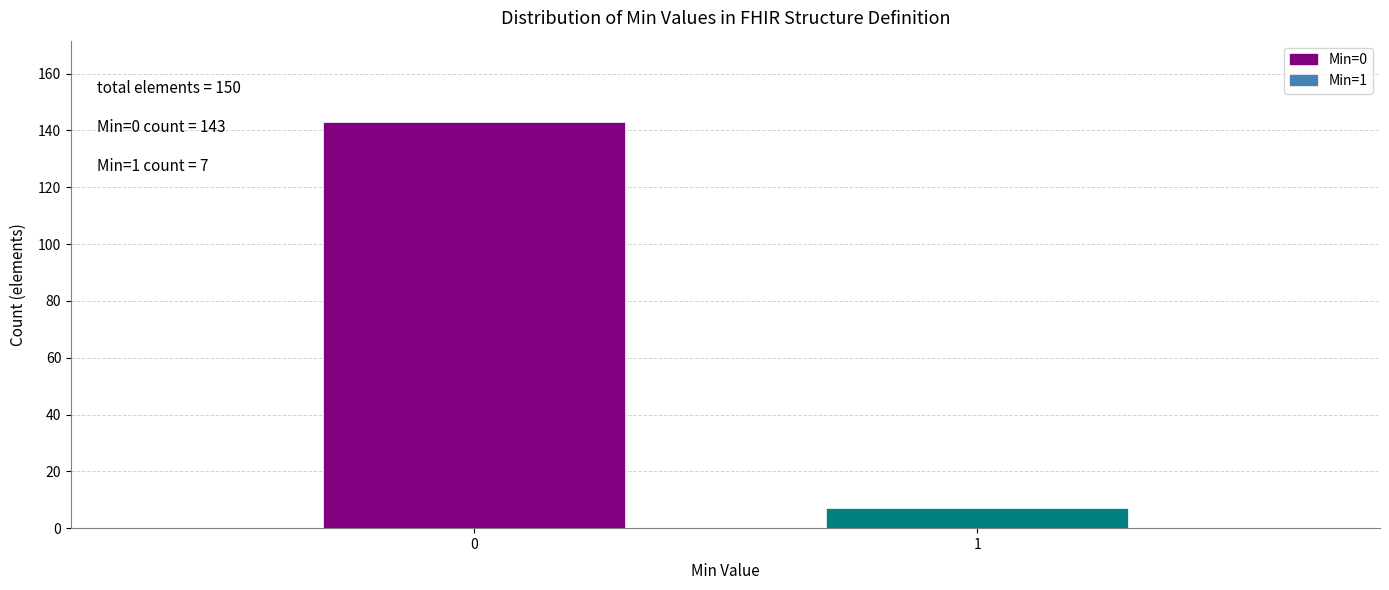

Reading right to left, extract all data points from this chart.

1=7	0=143